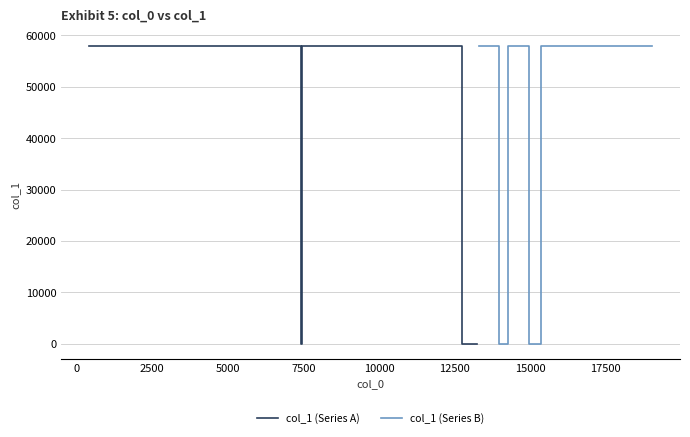

Read the col_1 (Series B) value at 19, to the nearest 10.

57950